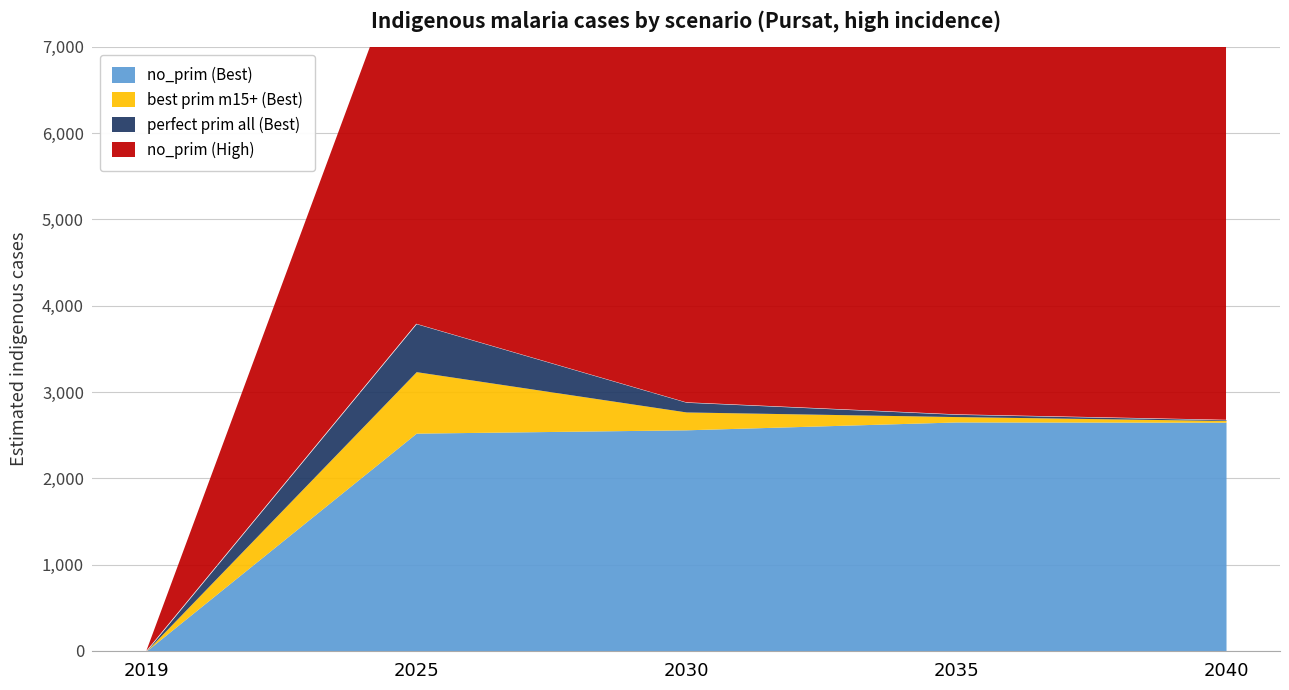

True or false: perfect prim all (Best) and no_prim (High) cross at least once.

False